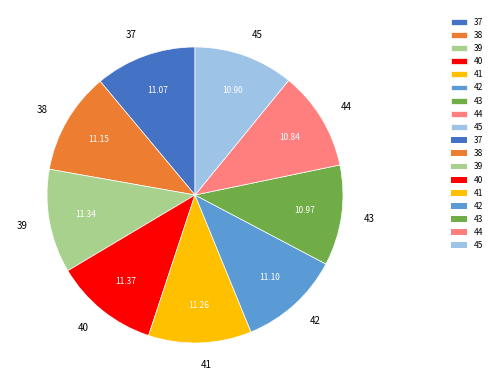

Does 37 account for over 50% of the chart?

No